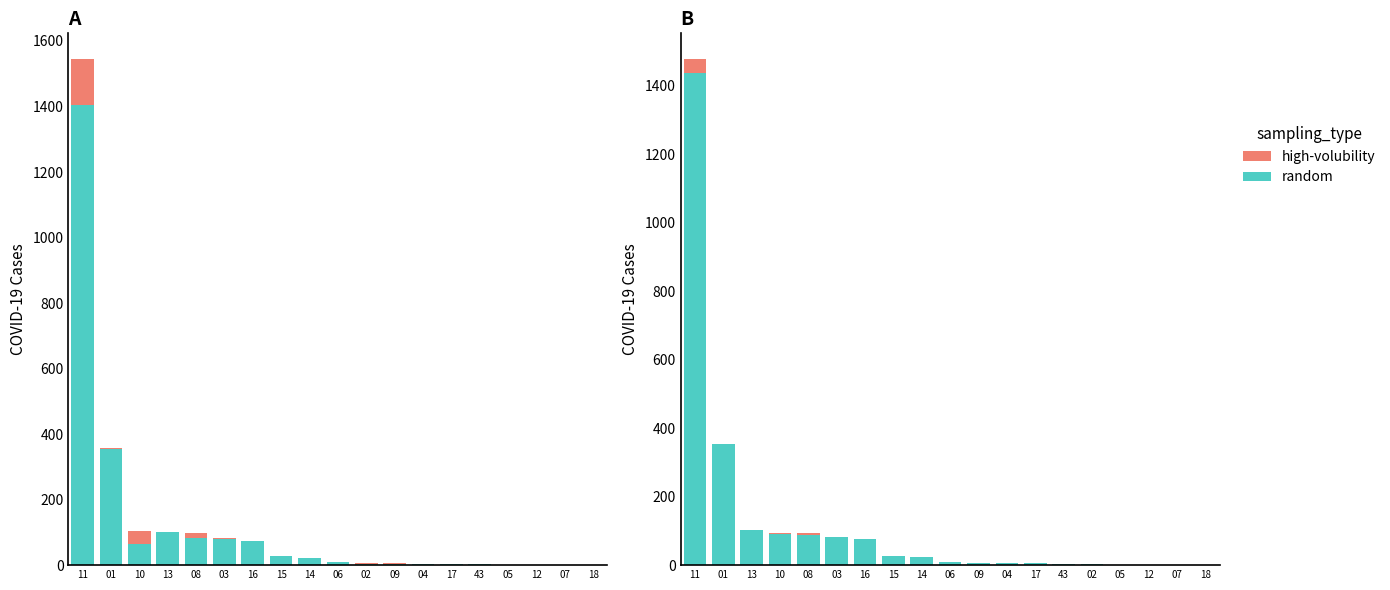

Between 09 and 01, which is larger?

01